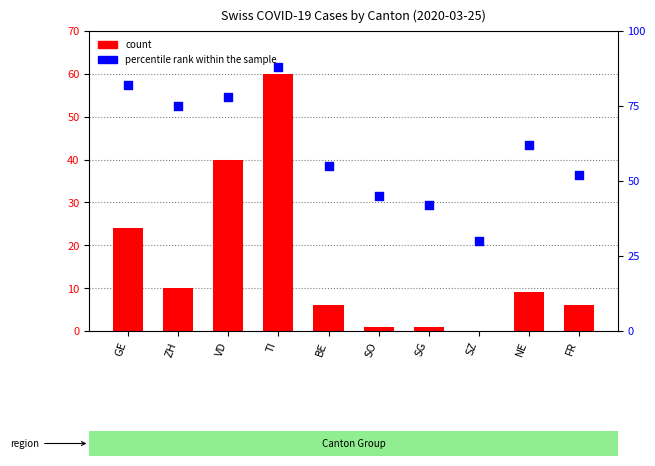

Is the value of percentile rank within the sample at BE greater than the value of count at NE?

Yes